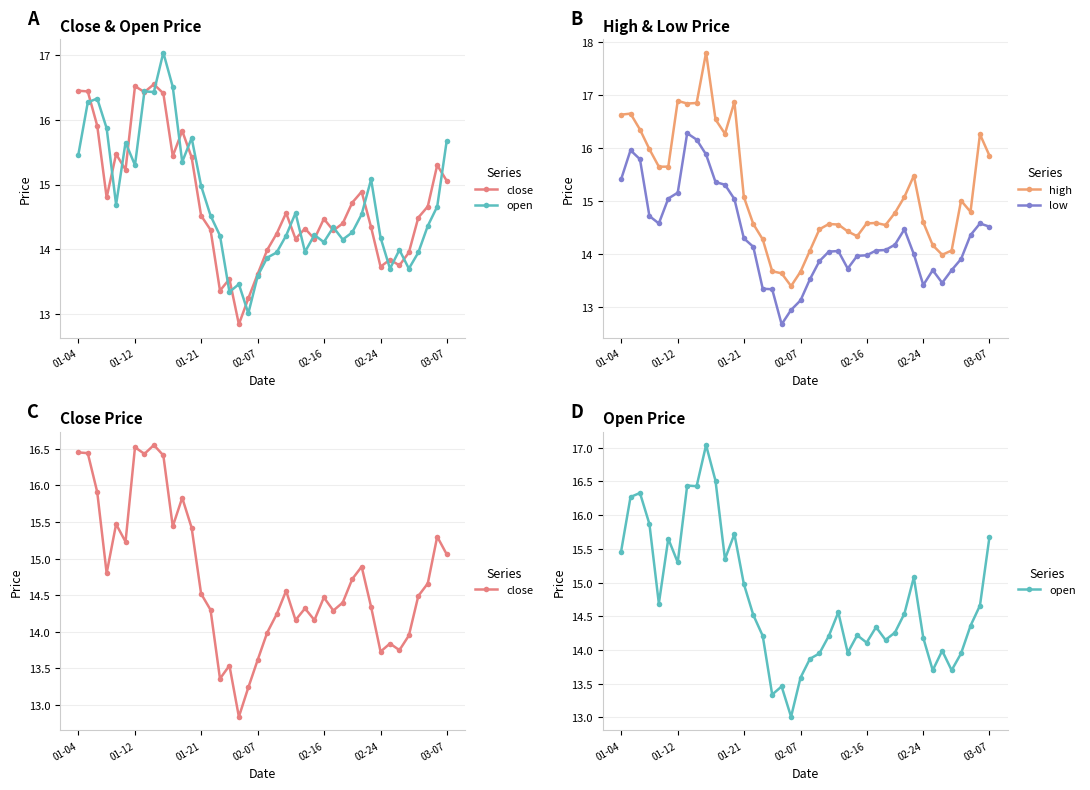

Does the chart display data point markers on the line(s)?

Yes